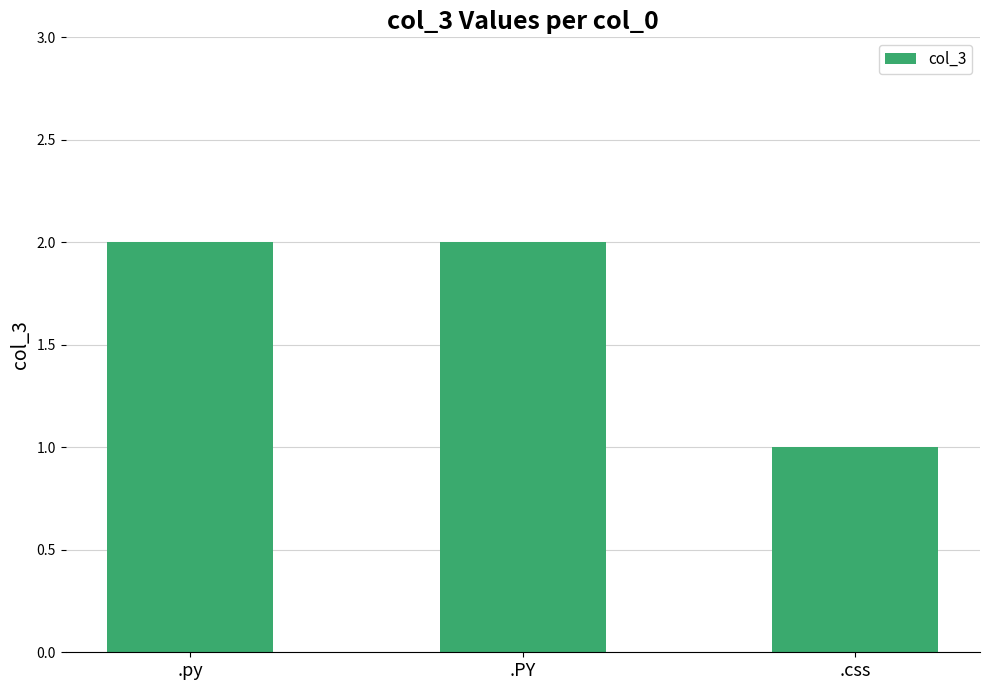

What is the smallest value displayed?

1